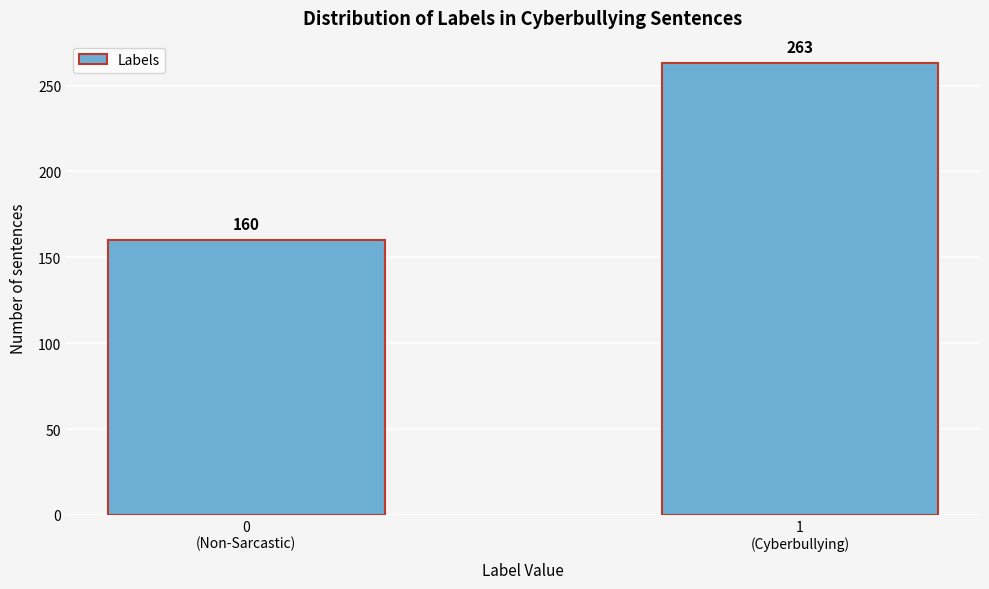

Reading right to left, list all the values displayed in this chart.

263	160